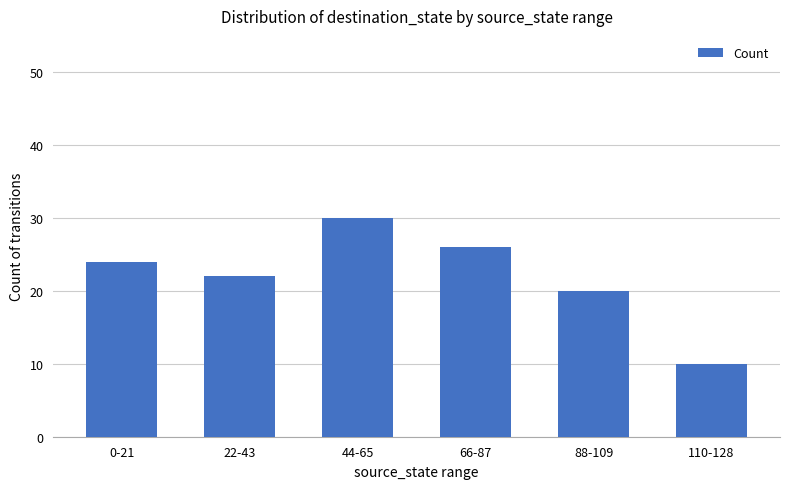

What value does the data have at 0-21?

24